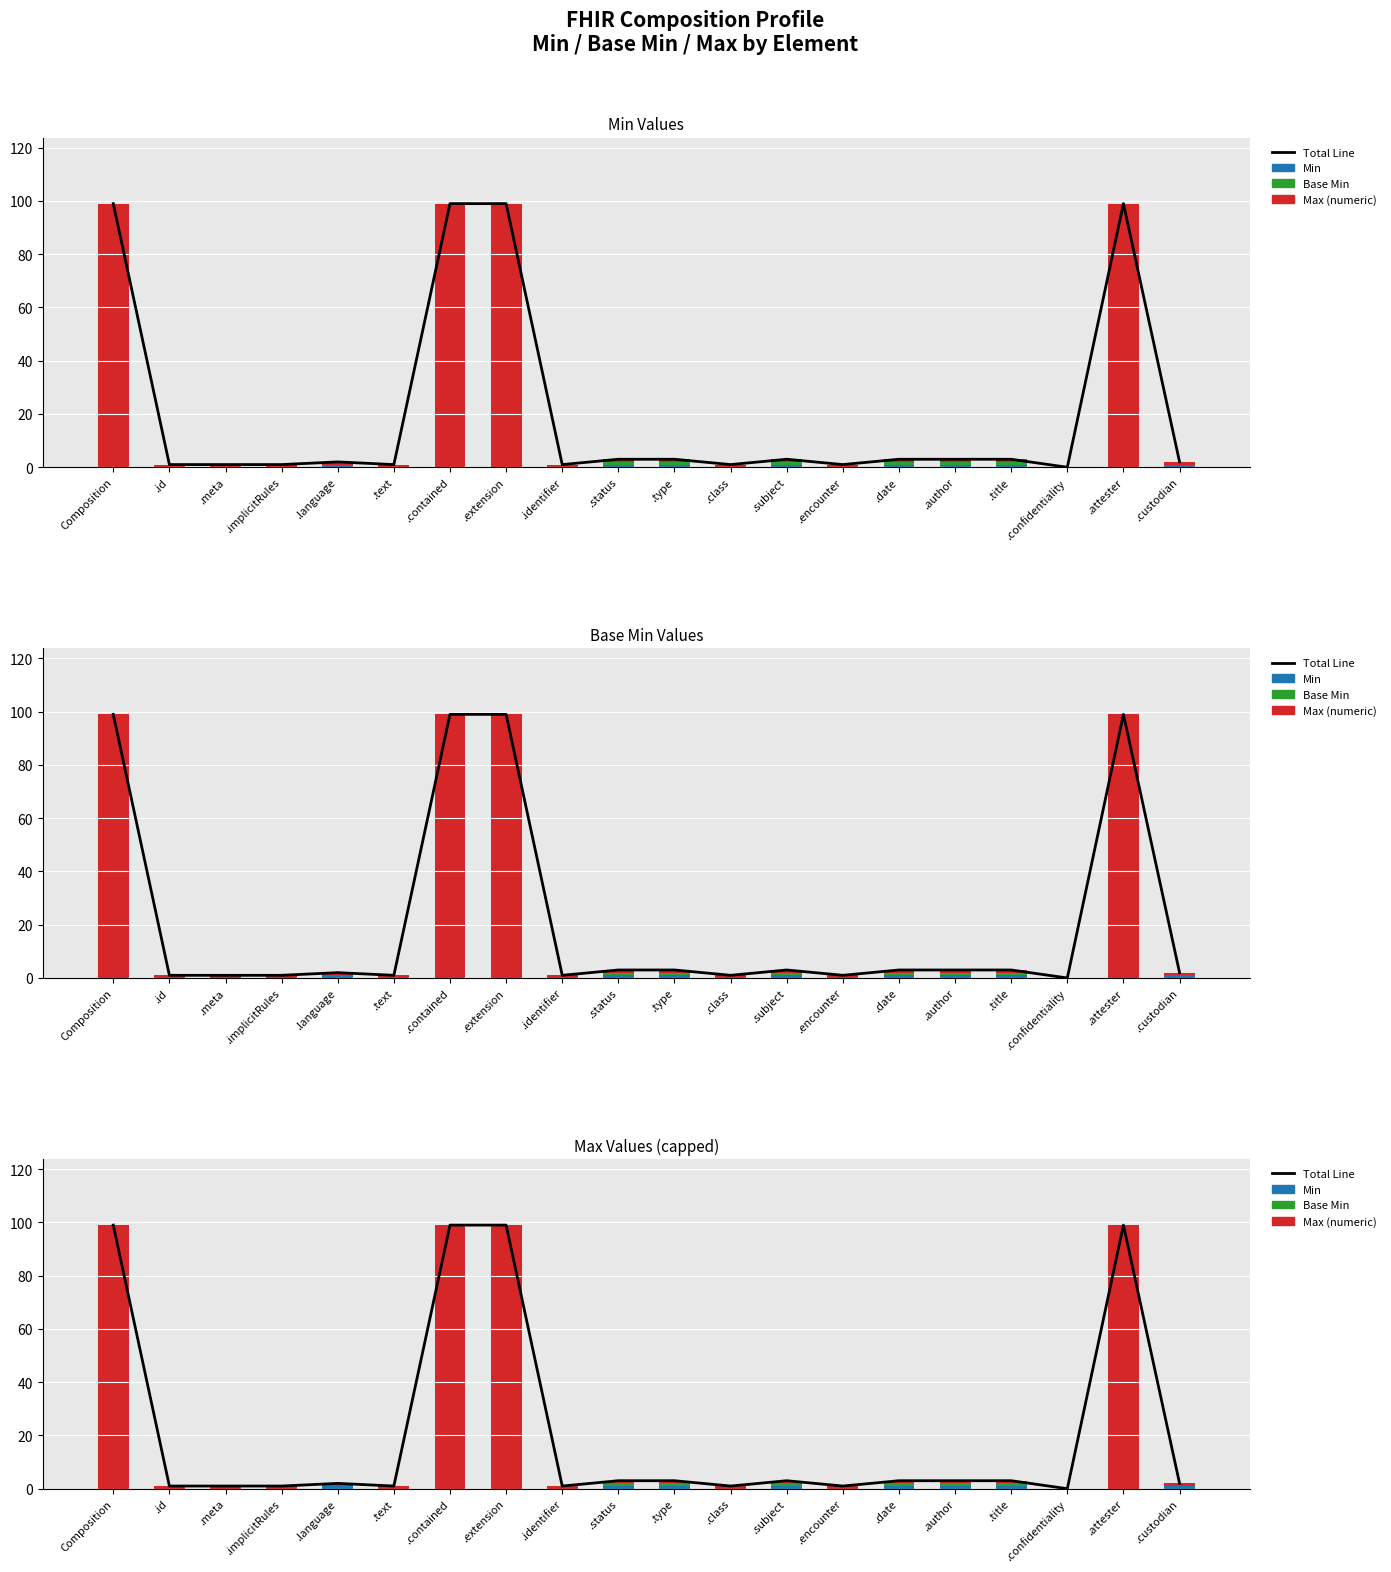

What is the label of the 10th bar from the right?

.type